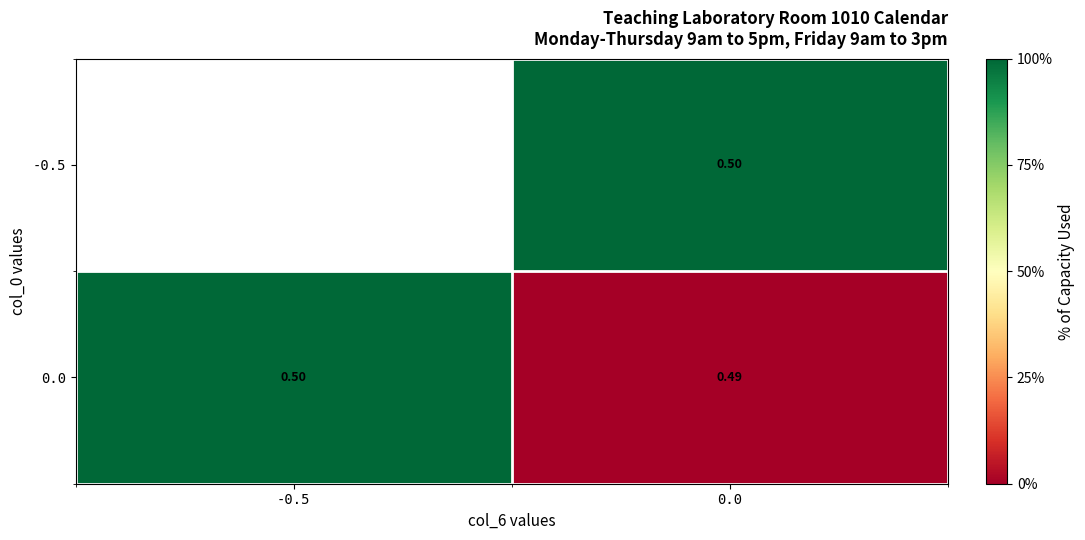

Is it true that 0.0 equals 0.5 at 0.0?

True